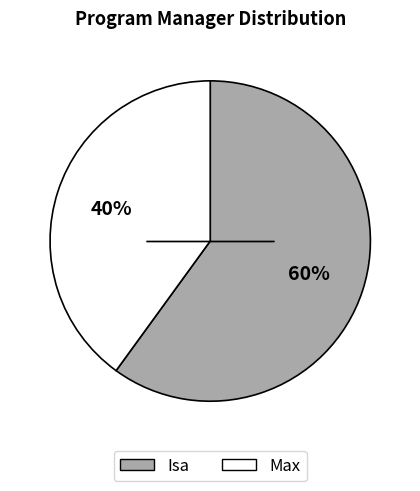

Approximately how many times larger is the value at Max compared to Isa?

0.7